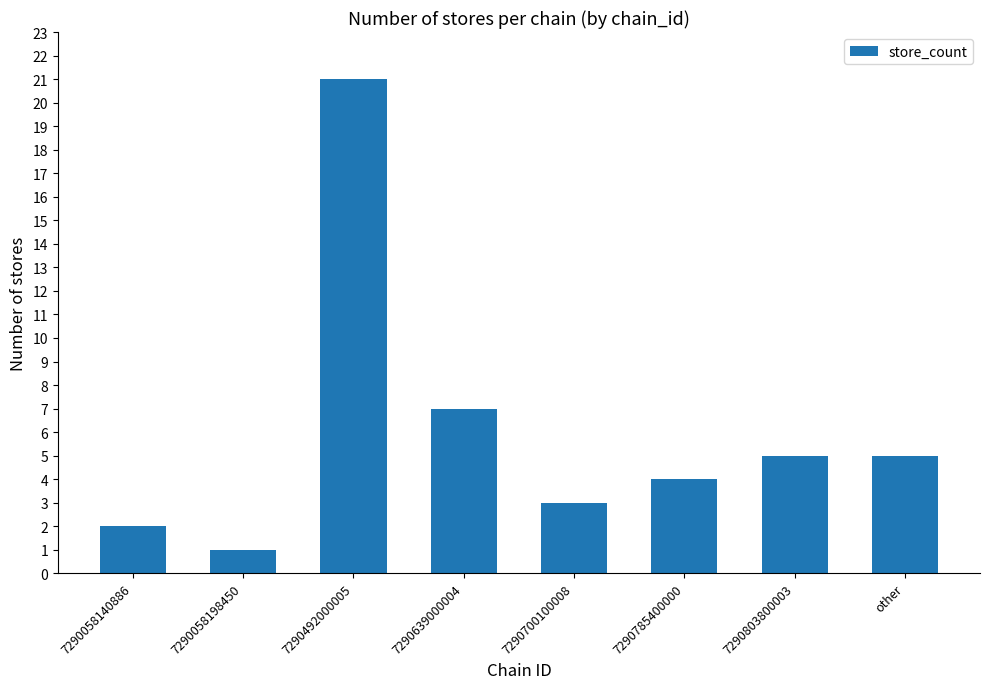

Reading left to right, list all the values displayed in this chart.

2	1	21	7	3	4	5	5